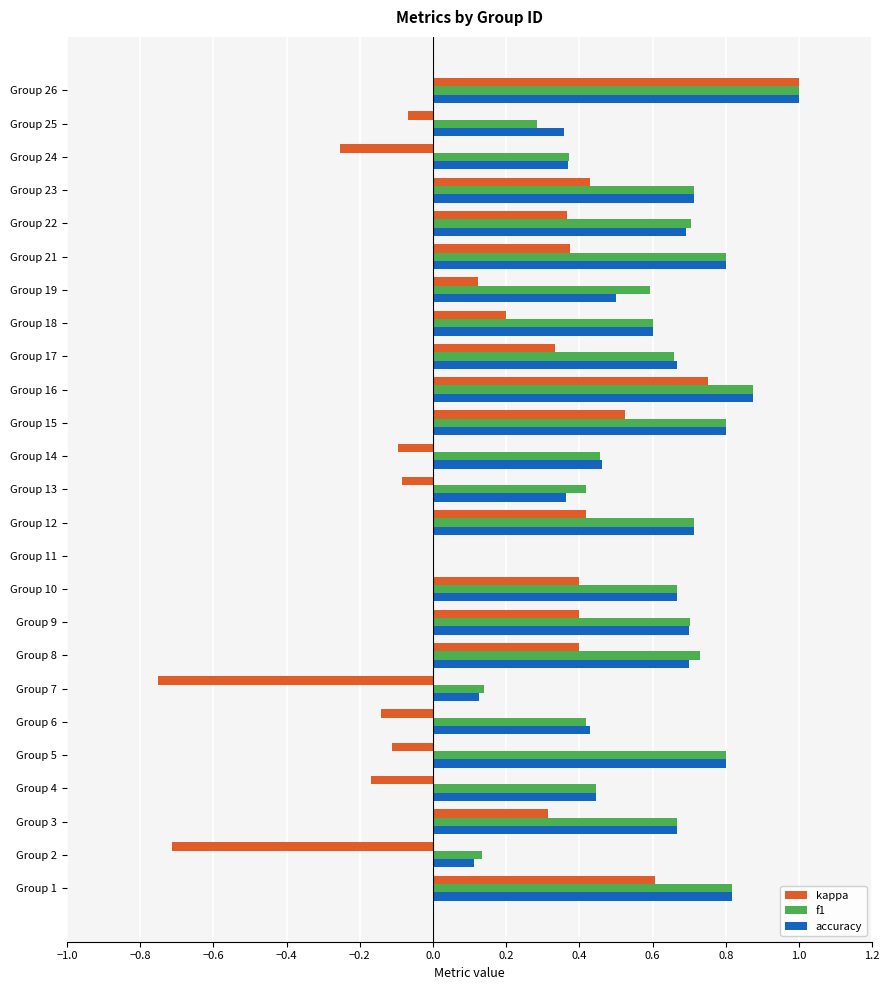

What is the greatest value displayed?

1.0